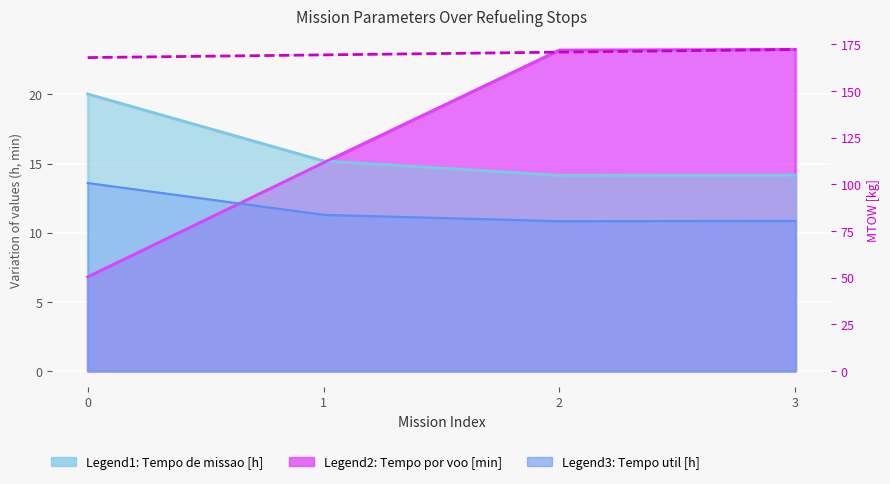

True or false: there are more than 0 points higher than both neighbors.

False